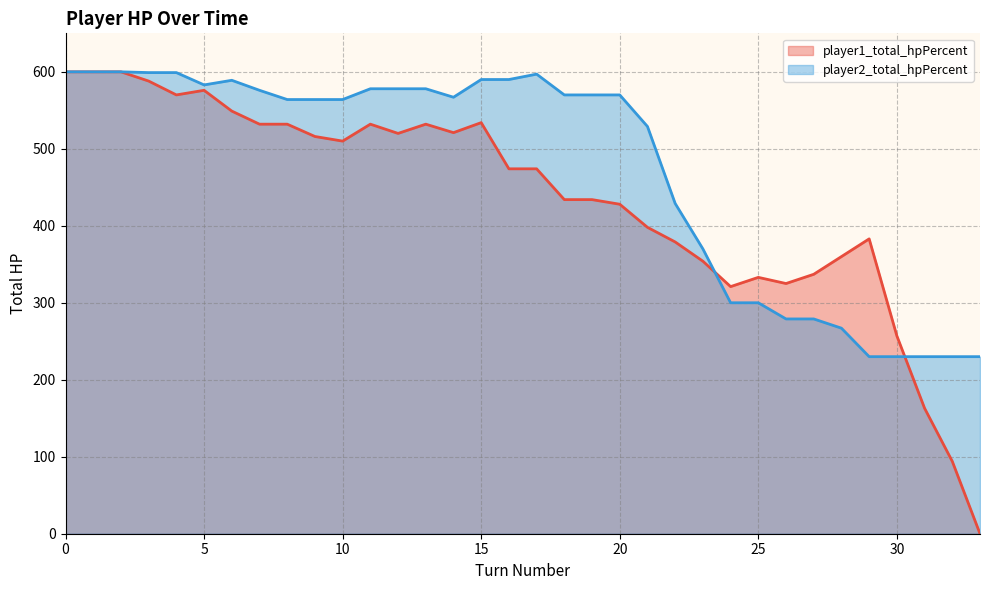

List the series in order of their peak value, highest first.

player1_total_hpPercent, player2_total_hpPercent